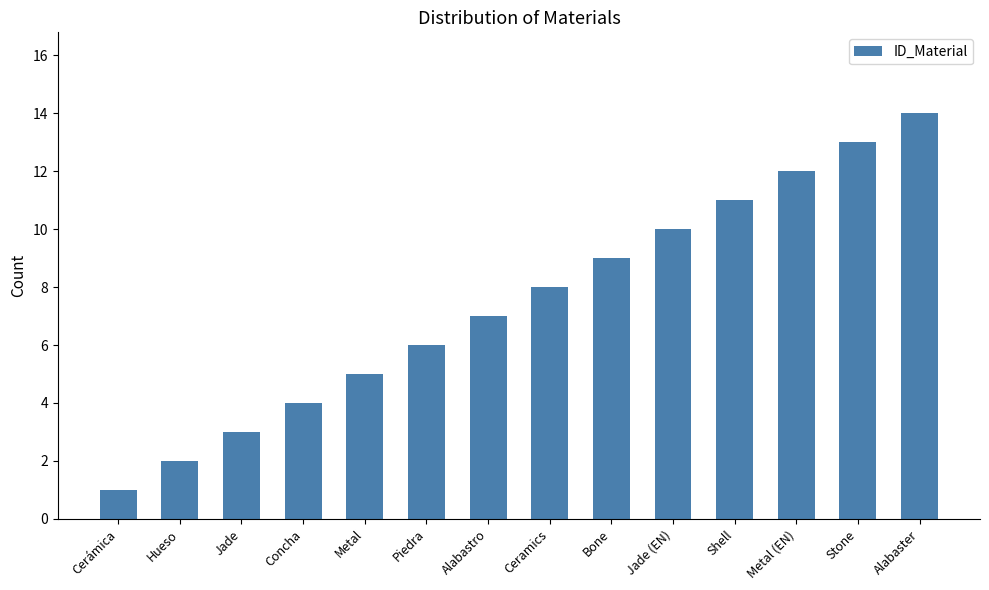

What is the difference between the maximum and minimum values?

13